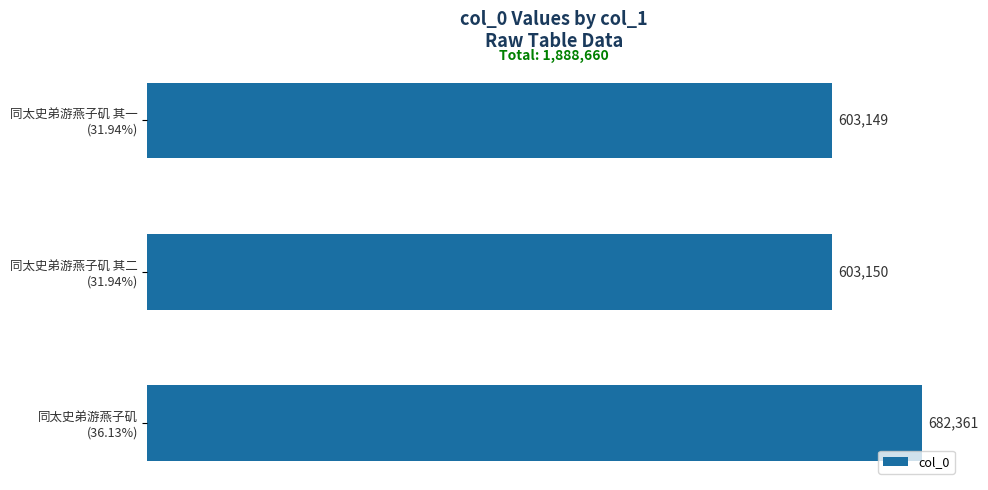

What is the difference between the maximum and second lowest values?

79211